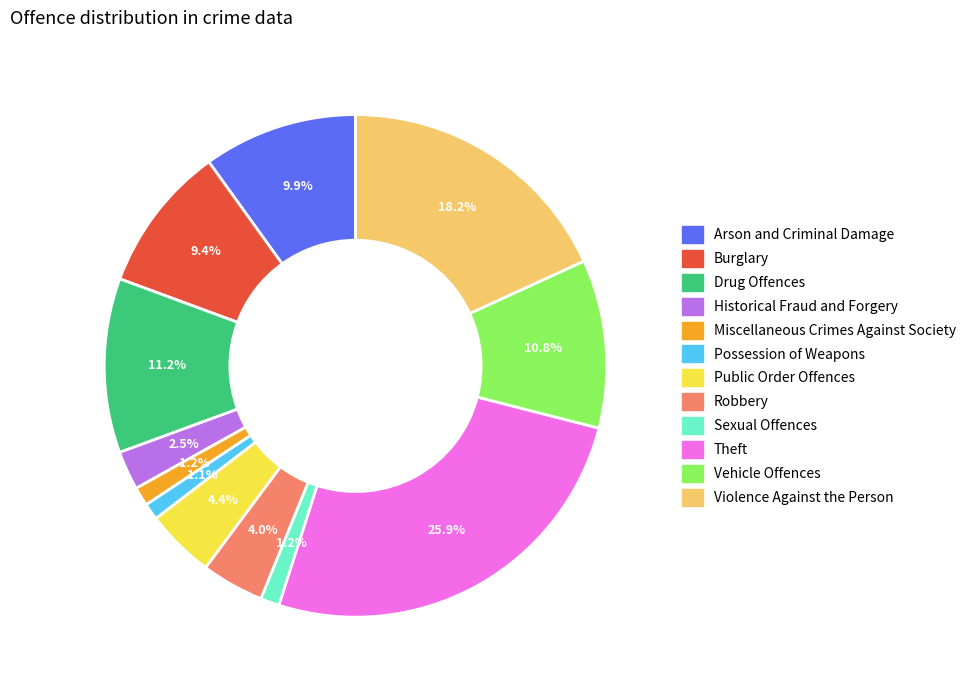

The Violence Against the Person slice represents 28% of the pie. True or false?

False